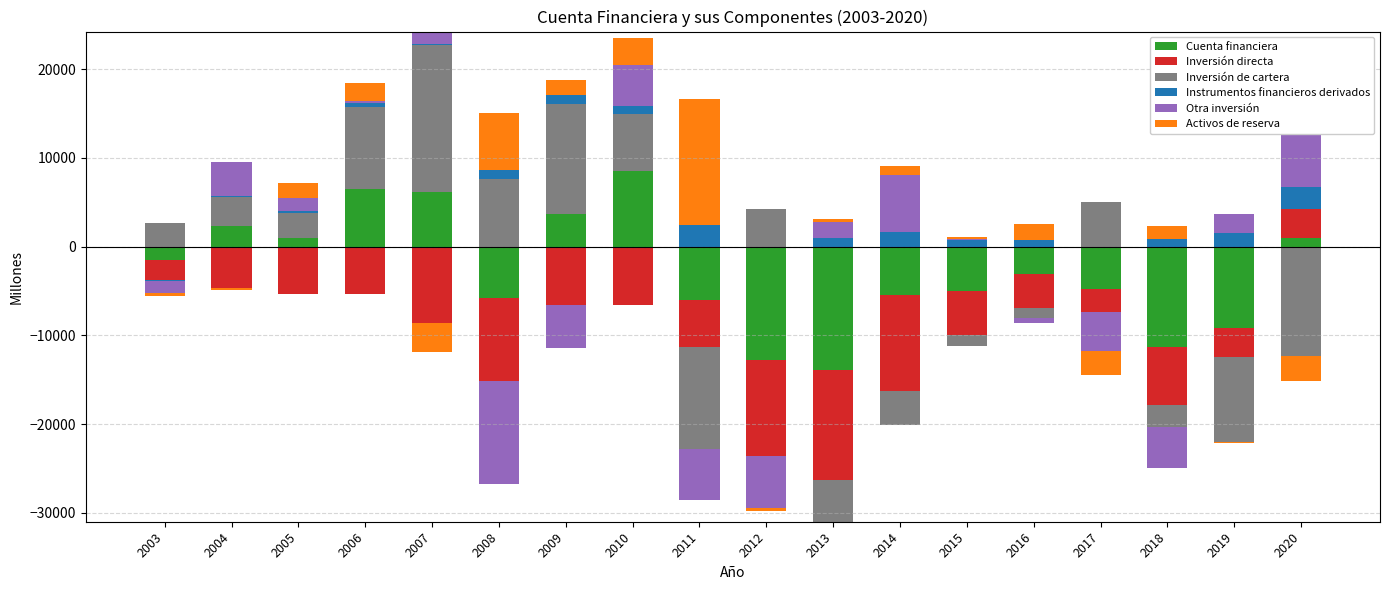

At which label is Cuenta financiera closest to 4240?

2009